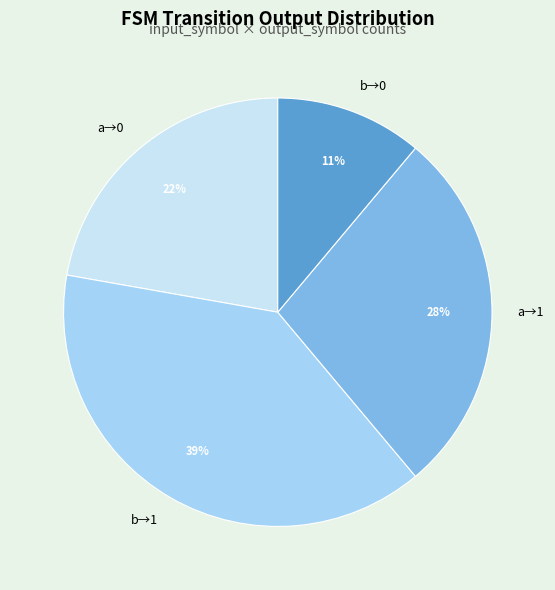

Between a→0 and b→1, which is larger?

b→1